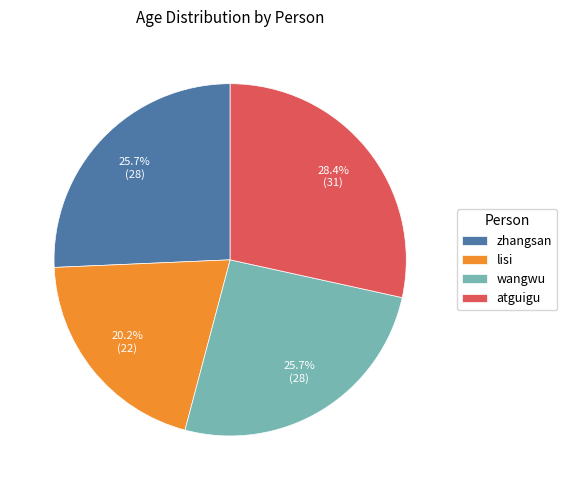

Which slice is the smallest?

lisi